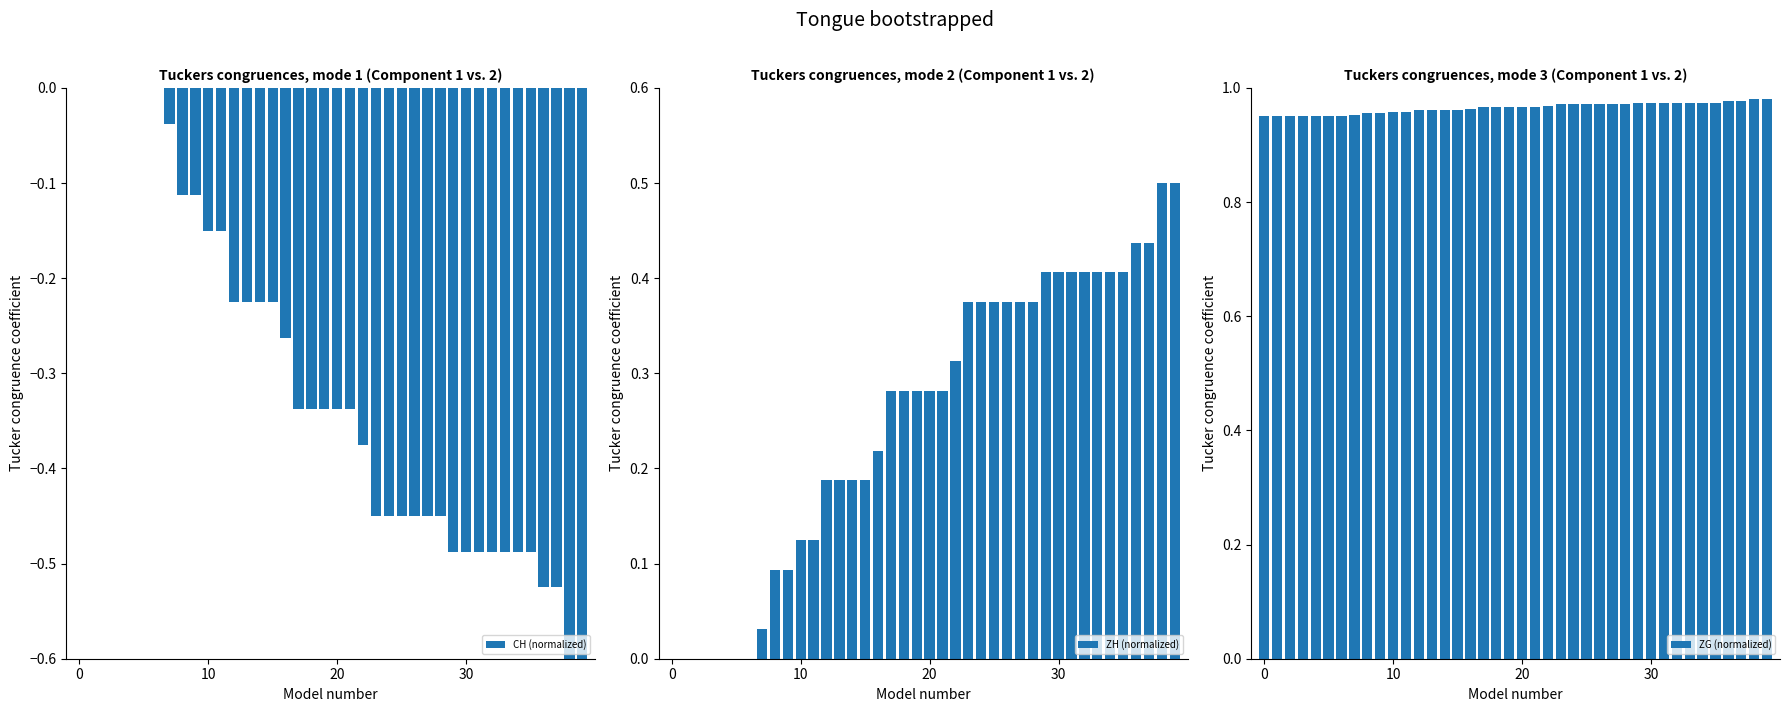

The CH (normalized) series shows -0.7 at 27. True or false?

False